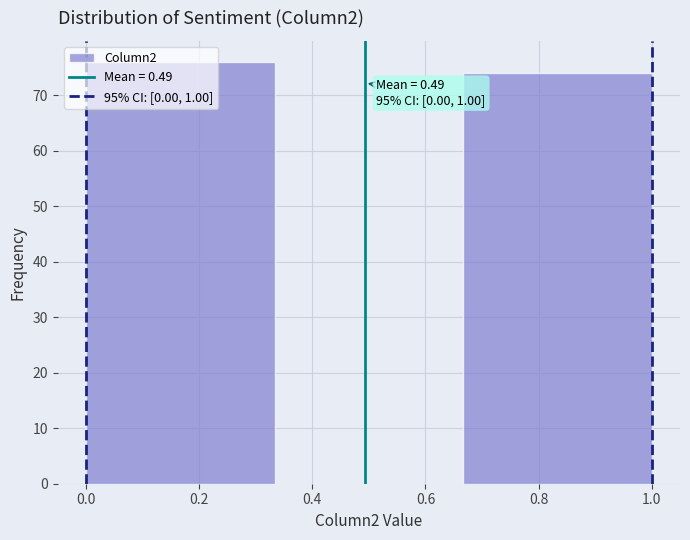

Which range on the x-axis has the tallest bar?

0.00 to 0.34